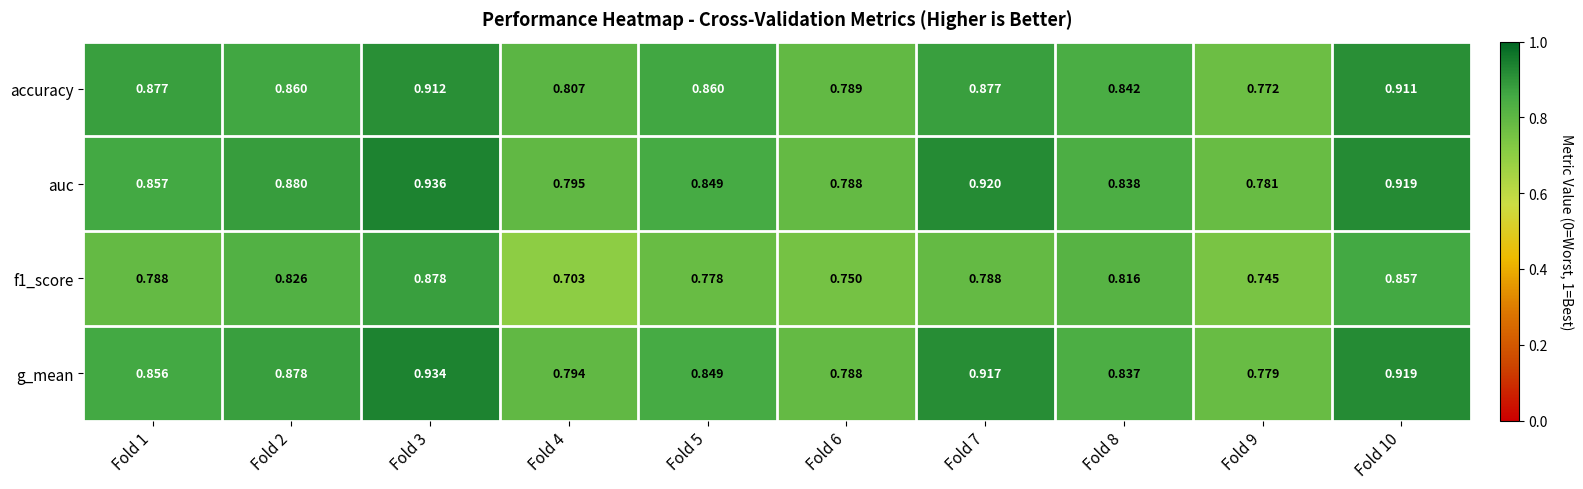

Which series has the largest range (max minus min)?

f1_score